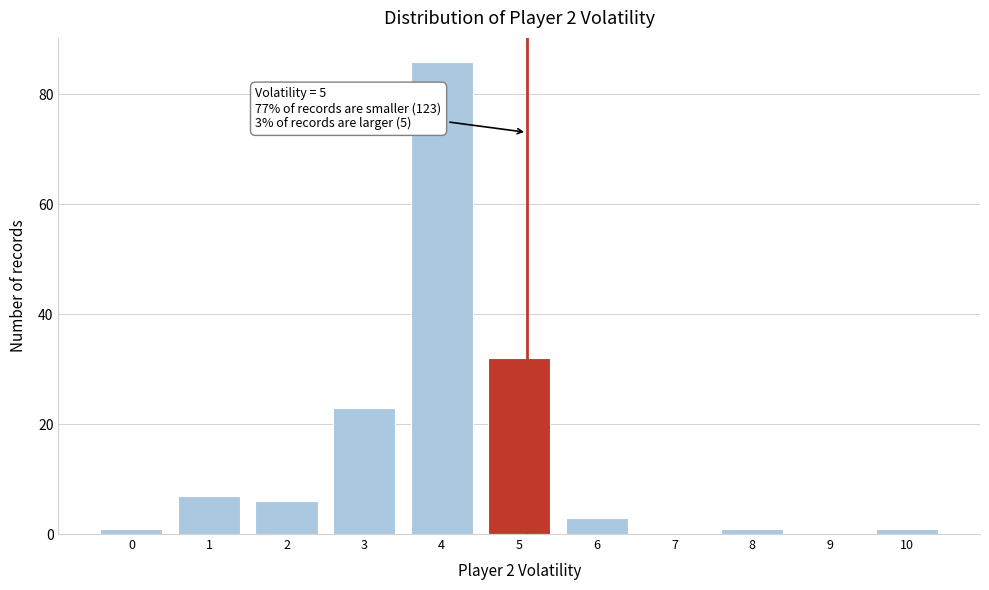

Reading right to left, transcribe all the data shown in this chart.

10=1	9=0	8=1	7=0	6=3	5=32	4=86	3=23	2=6	1=7	0=1